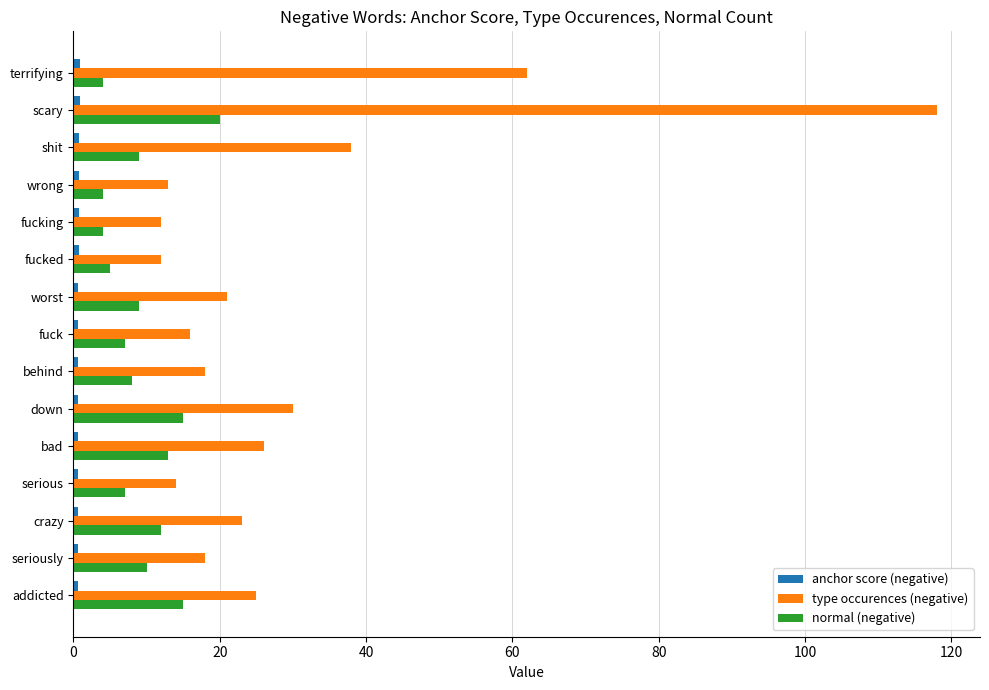

What is the minimum value for type occurences (negative)?

12.0